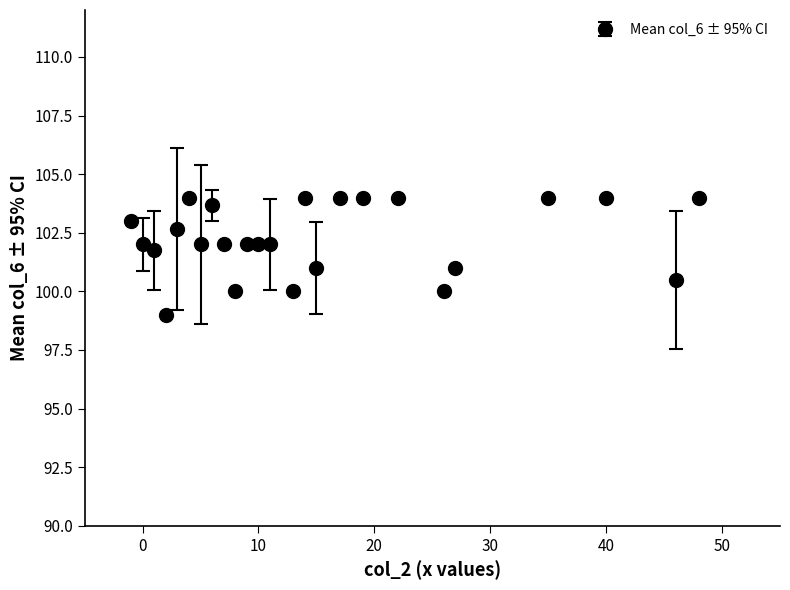

True or false: there are more than 2 points higher than both neighbors.

True